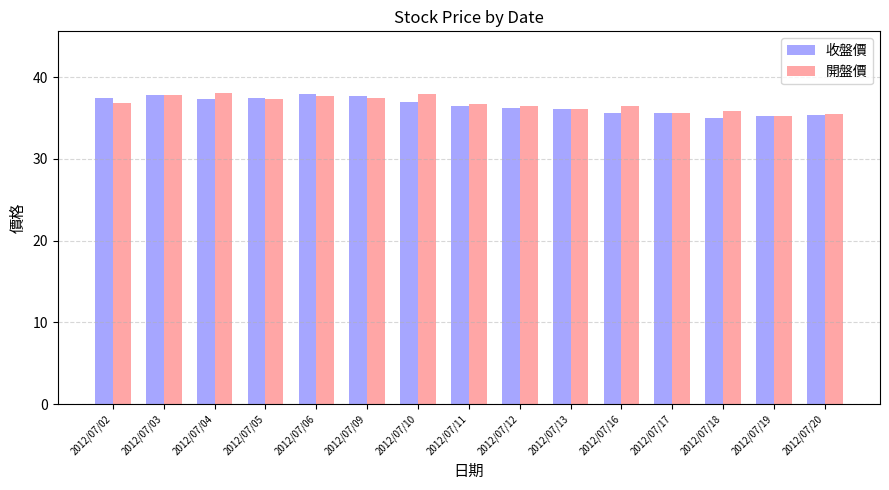

Is the value of 開盤價 at 2012/07/20 greater than the value of 收盤價 at 2012/07/09?

No